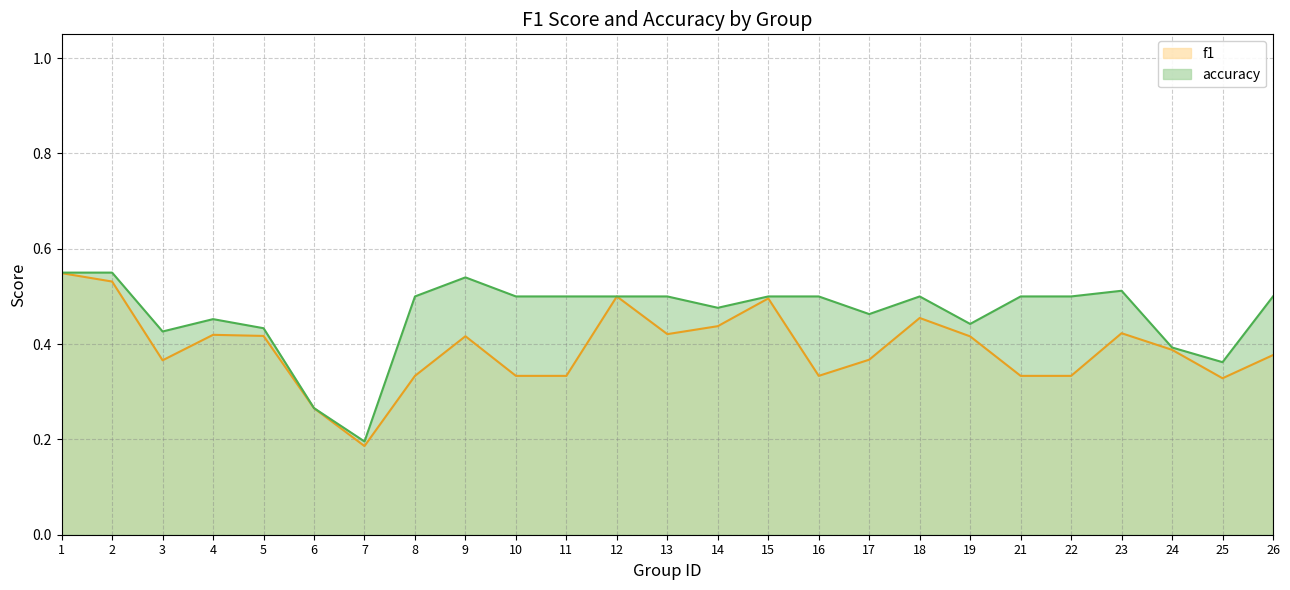

What is the difference between the maximum and minimum values in the accuracy series?

0.4